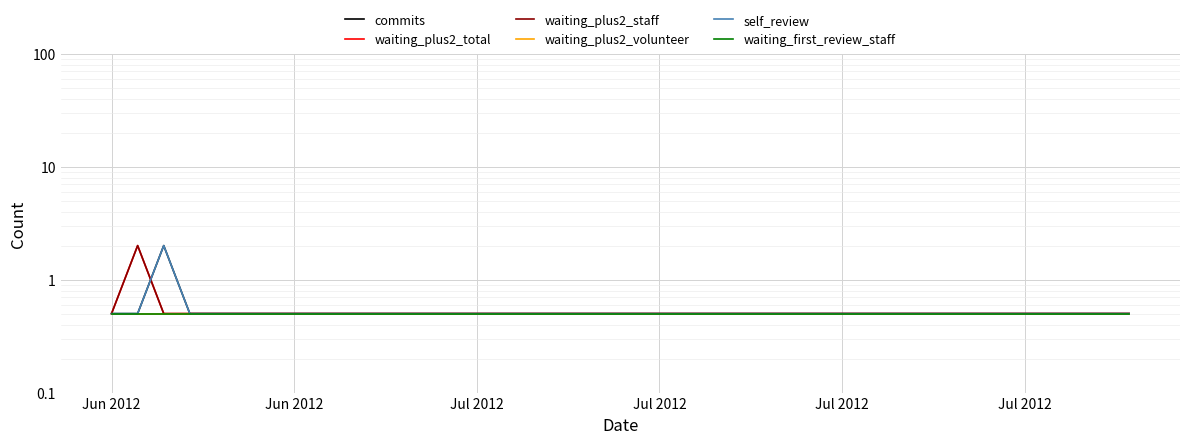

What is the value of the waiting_first_review_staff point at the 4th from the left?

0.5